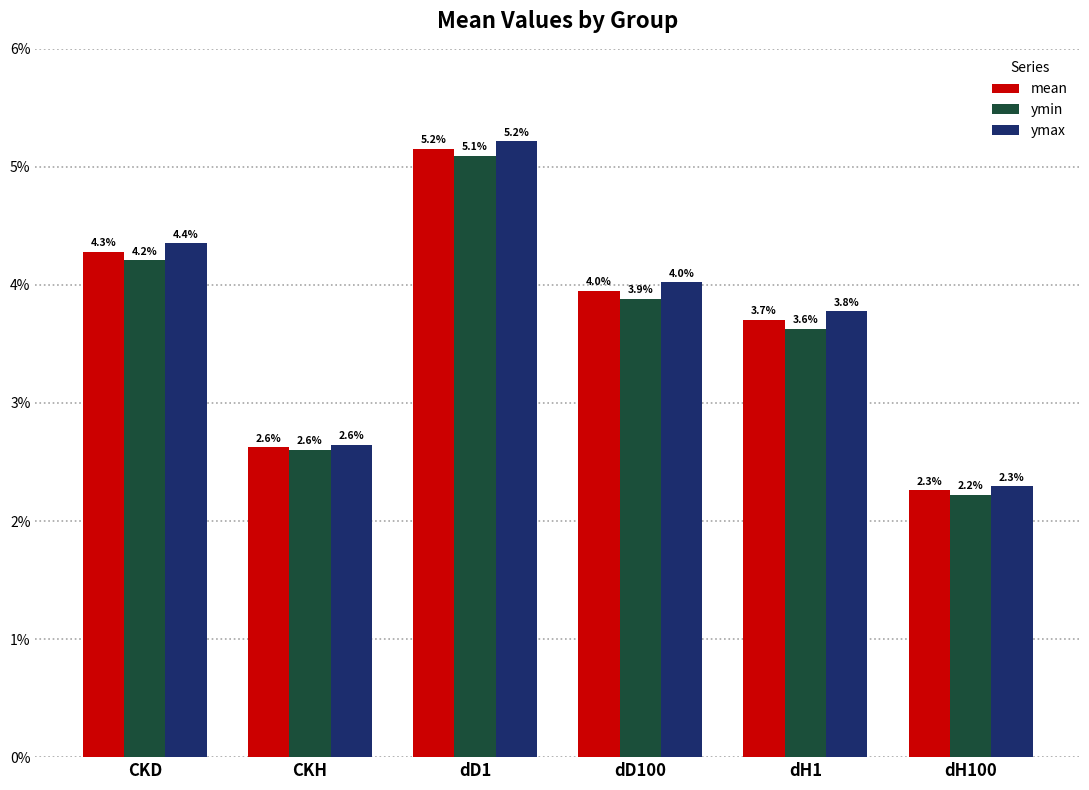

Reading left to right, list all the values displayed in this chart.

mean: 0.0	0.0	0.1	0.0	0.0	0.0
ymin: 0.0	0.0	0.1	0.0	0.0	0.0
ymax: 0.0	0.0	0.1	0.0	0.0	0.0